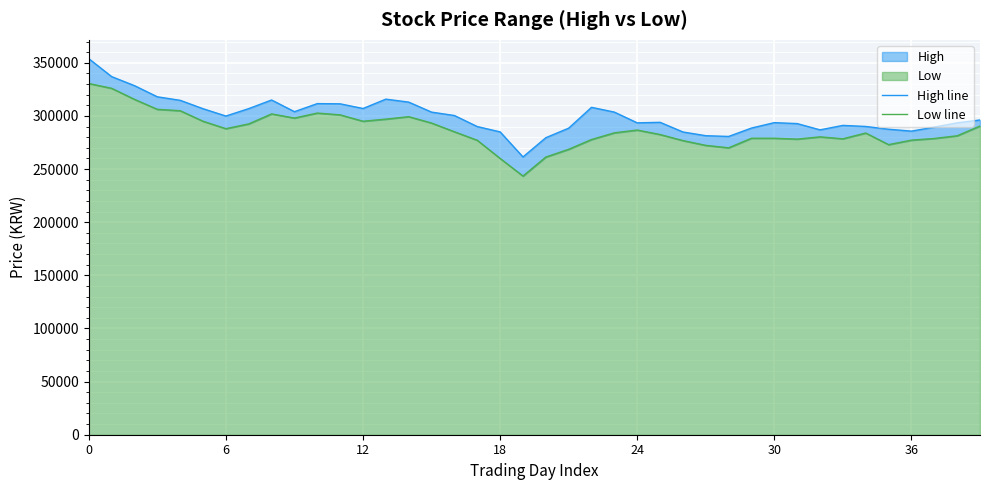

True or false: Low line and High line intersect in this chart.

False